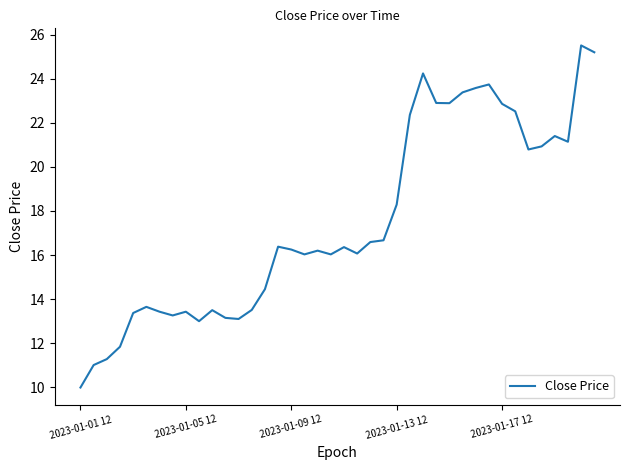

What is the maximum value shown in the chart?

25.5